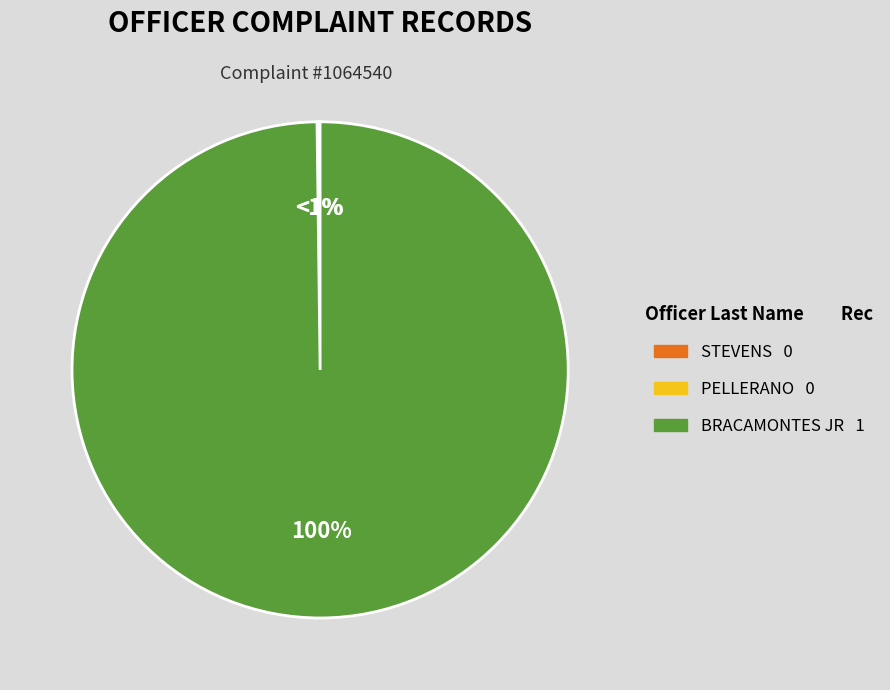

To the nearest percent, what is the difference between the largest and smallest slice percentages?

100%